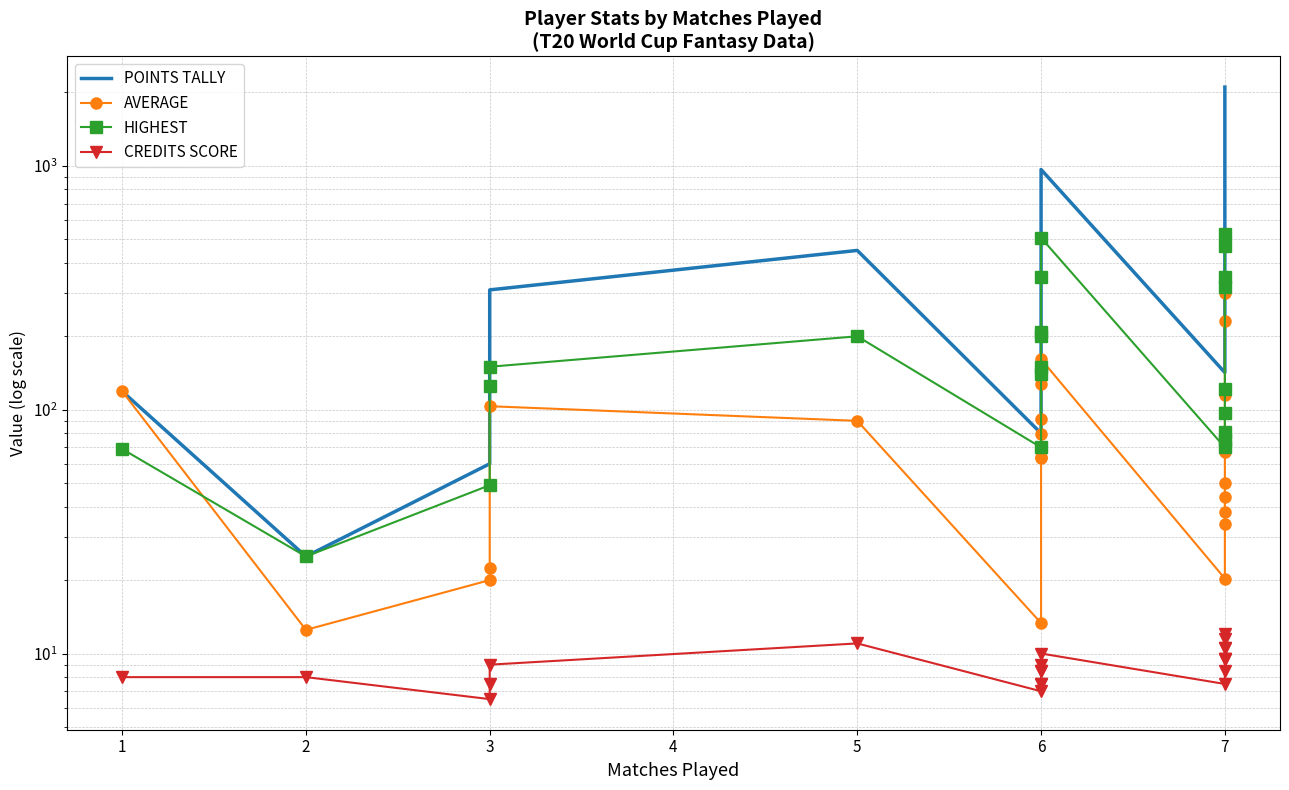

Reading right to left, what are all the values shown in this chart?

POINTS TALLY: 2104.0	1623.0	803.0	468.0	351.0	307.0	267.0	237.0	142.0	966.0	767.0	552.0	475.0	384.0	380.0	80.0	450.0	310.0	67.0	60.0	25.0	119.0
AVERAGE: 300.6	231.9	114.7	66.9	50.1	43.9	38.1	33.9	20.3	161.0	127.8	92.0	79.2	64.0	63.3	13.3	90.0	103.3	22.3	20.0	12.5	119.0
HIGHEST: 525.0	469.0	350.0	319.0	122.0	97.0	81.0	75.0	70.0	507.0	350.0	208.0	201.0	150.0	140.0	70.0	200.0	150.0	125.0	49.0	25.0	69.0
CREDITS SCORE: 12.0	11.5	10.5	10.5	9.5	9.5	9.5	8.5	7.5	10.0	9.0	8.5	8.5	7.5	7.5	7.0	11.0	9.0	7.5	6.5	8.0	8.0